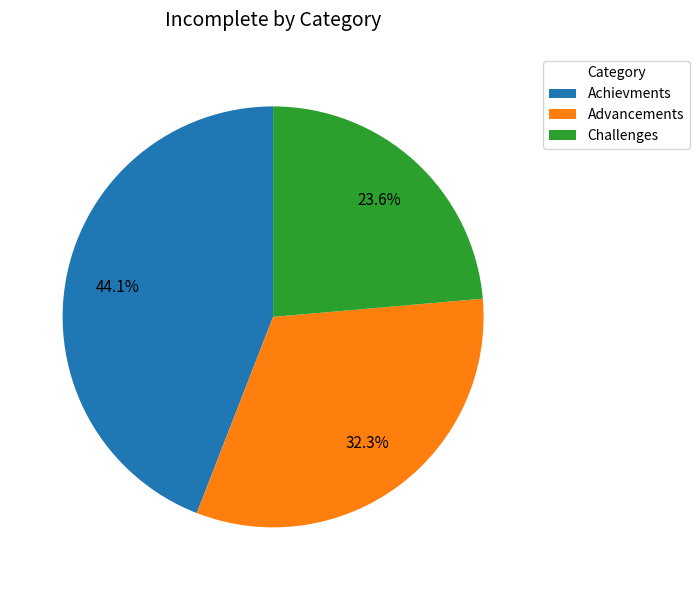

To the nearest percent, what is the difference between the largest and smallest slice percentages?

20%